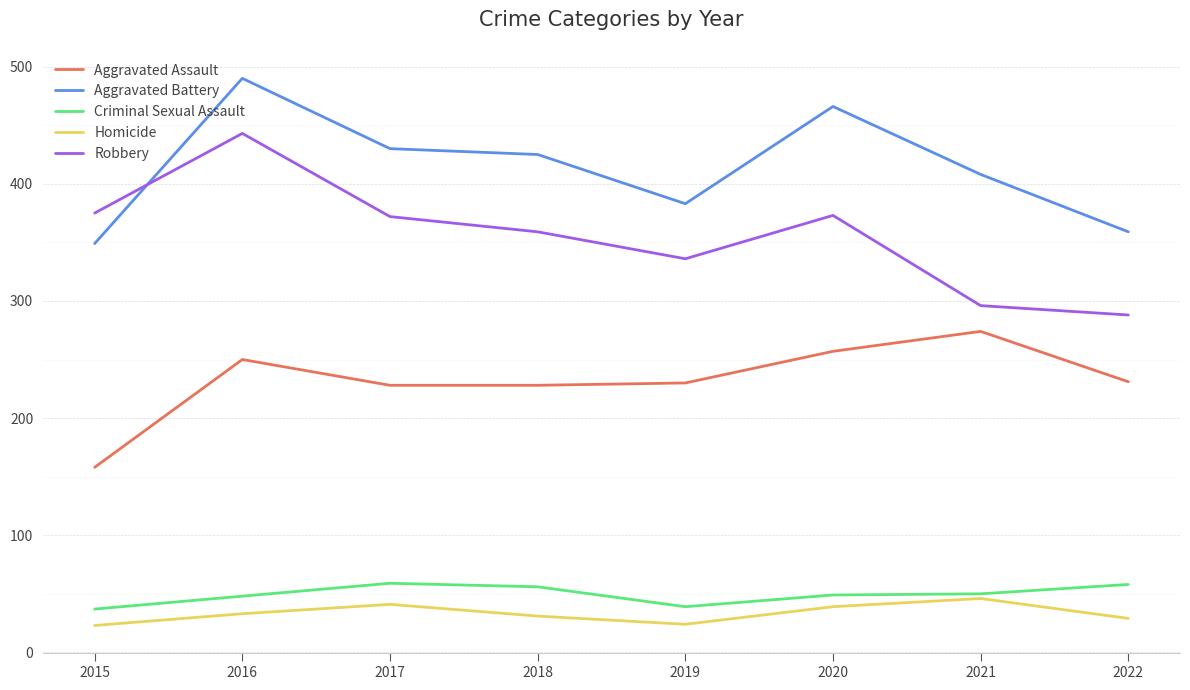

The Criminal Sexual Assault series shows 86 at 2022. True or false?

False